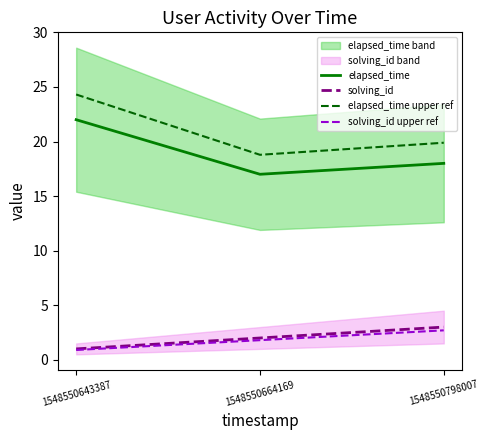

Reading left to right, list all the values displayed in this chart.

elapsed_time: 22.0	17.0	18.0
solving_id: 1.0	2.0	3.0
elapsed_time upper ref: 24.3	18.8	19.9
solving_id upper ref: 0.9	1.8	2.7